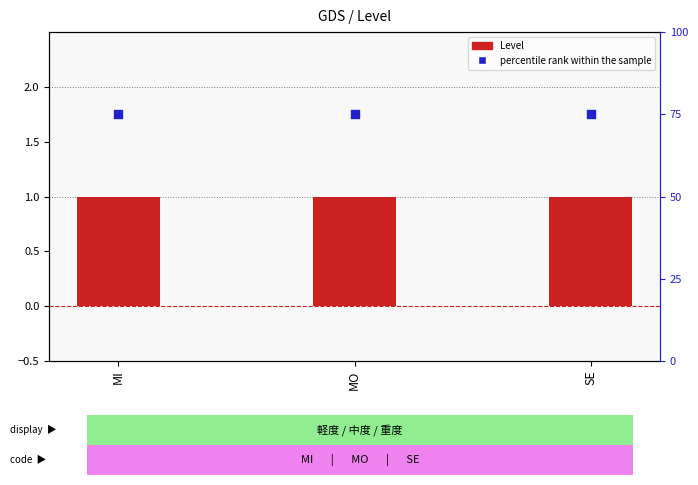

What are all the series names shown in the legend?

Level, percentile rank within the sample